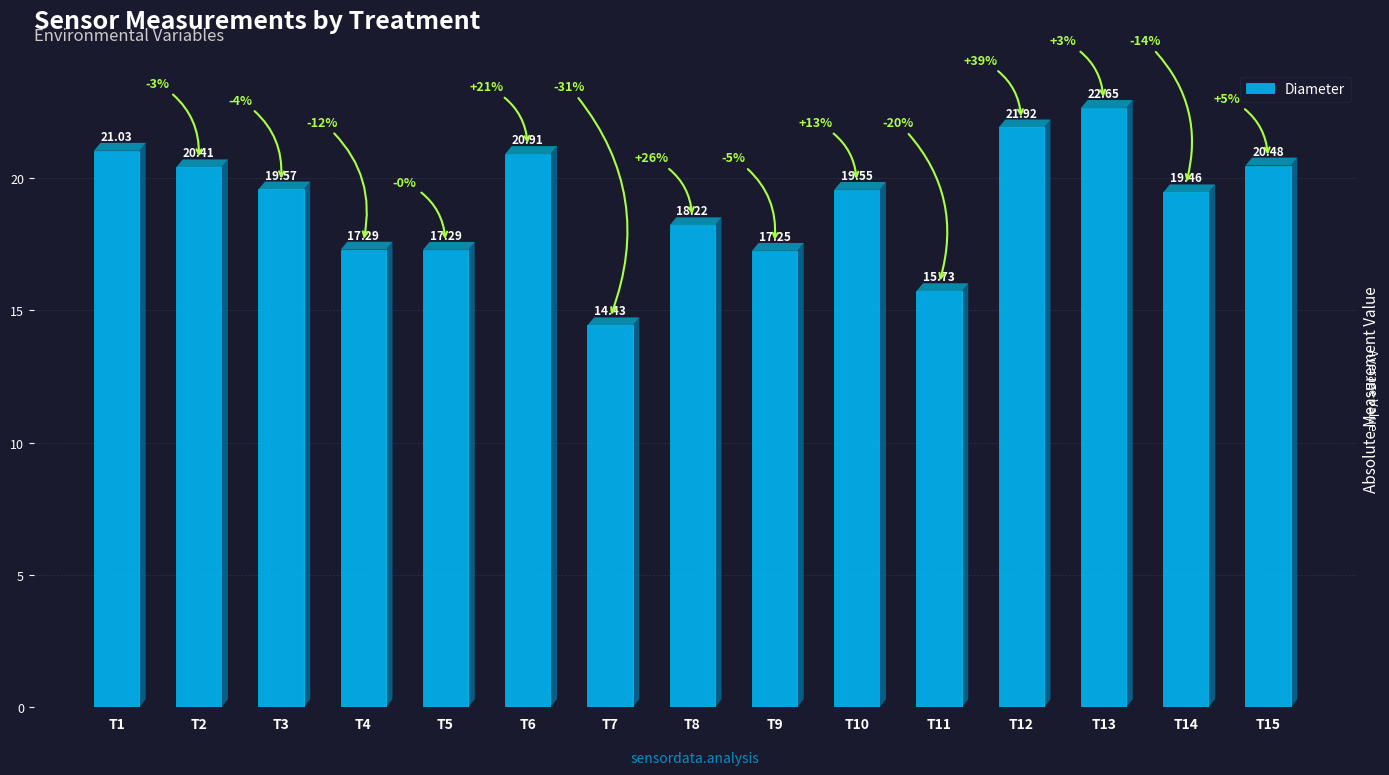

At which label does the data first exceed 19?

T1